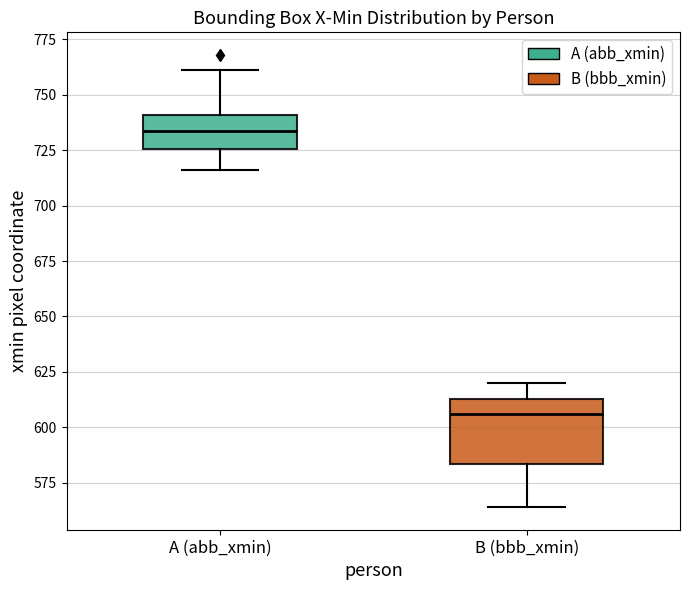

Reading left to right, transcribe this box plot: for each box, give where its median line is, the range the box spans, and where its two whiskers end, as read against the y-axis. The values are not printed on the chart, so give them approximately, as read against the axis.

A (abb_xmin): median 735, box 725 to 740, whiskers 715 to 760
B (bbb_xmin): median 605, box 585 to 615, whiskers 565 to 620